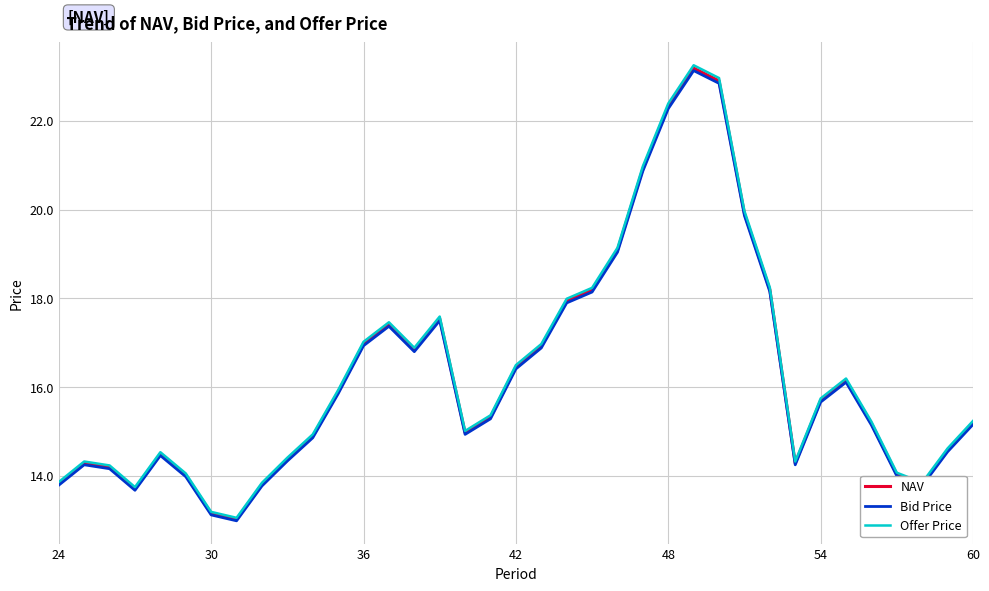

What is the maximum value for Bid Price?

23.1